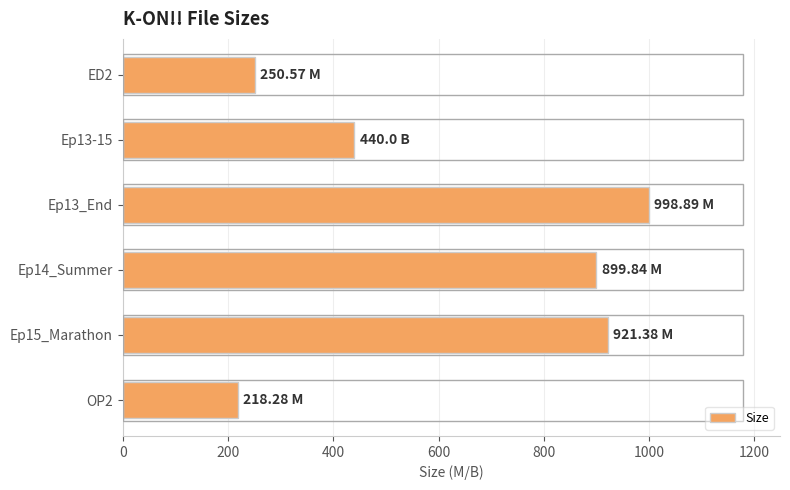

What is the difference between the maximum and minimum values?

780.6